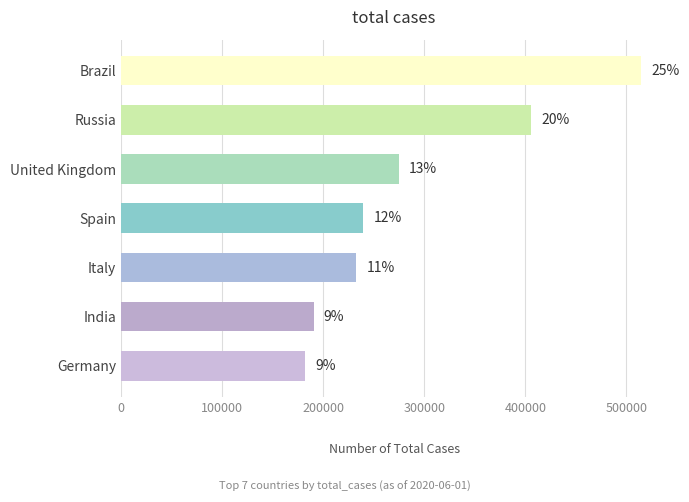

Are the bars horizontal?

Yes